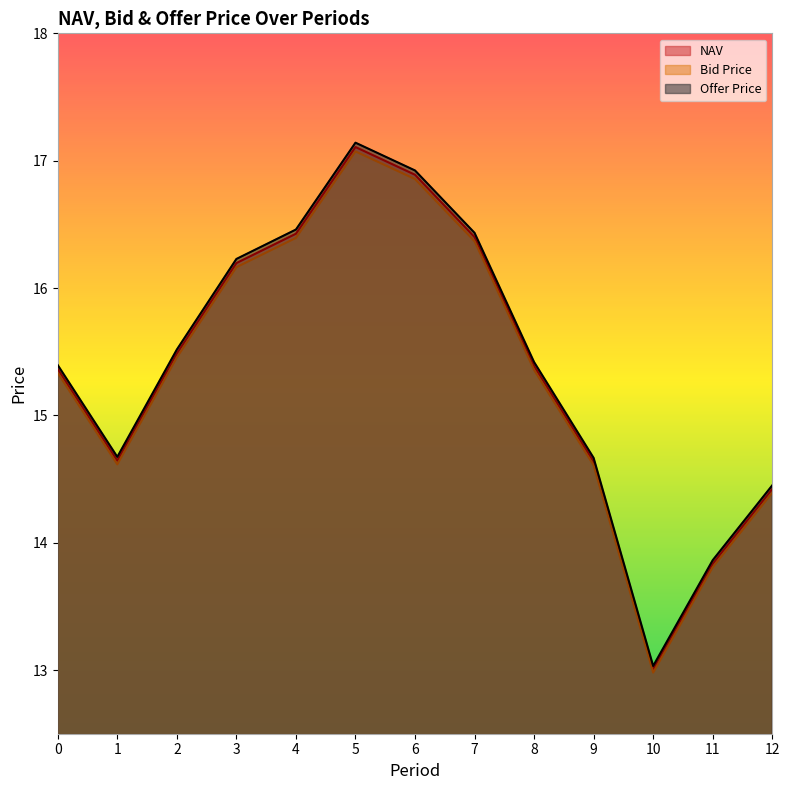

At which category does the chart reach its peak across all series?

5